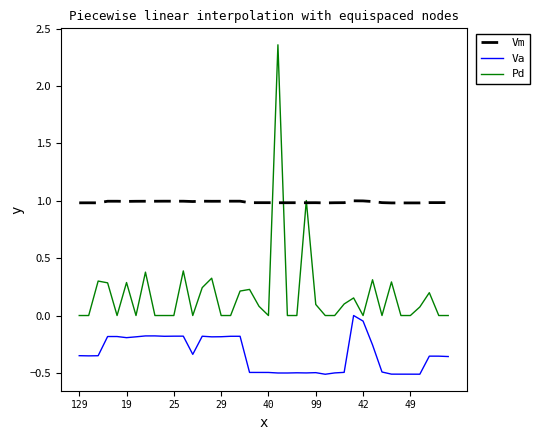

List the series in order of their overall mean, lowest first.

Va, Pd, Vm